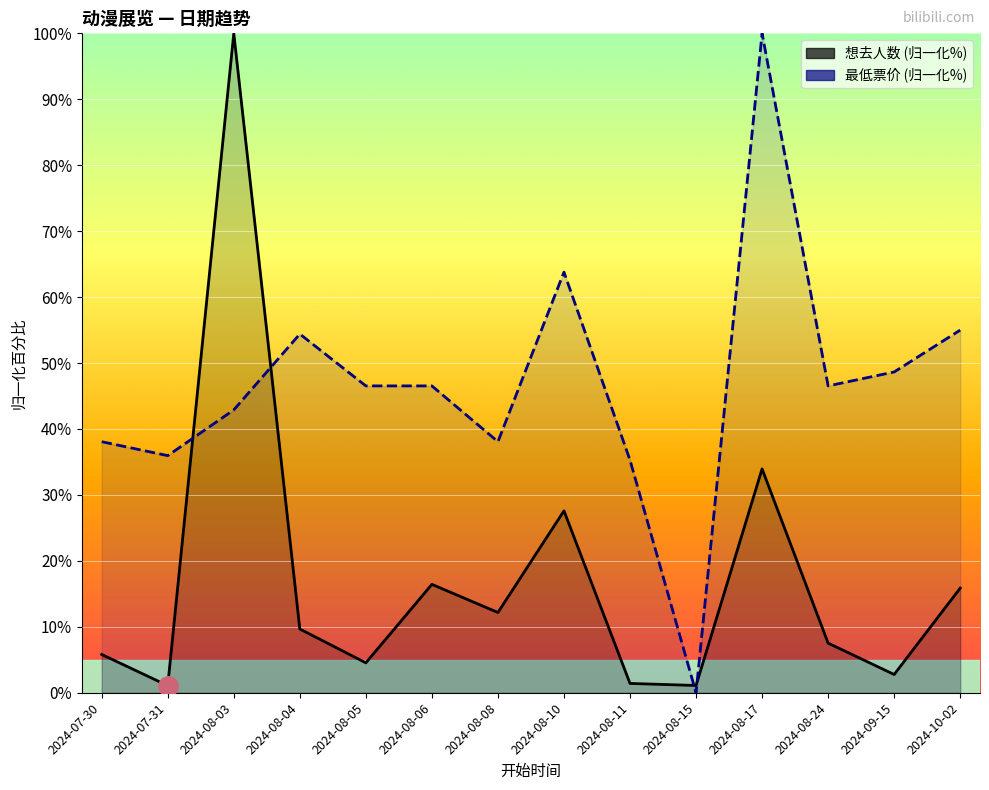

Reading left to right, what are all the values shown in this chart?

想去人数: 5.8	1.1	100.0	9.7	4.5	16.4	12.2	27.6	1.4	1.1	33.9	7.5	2.8	15.9
最低票价: 38.1	36.0	42.9	54.4	46.5	46.5	38.1	63.8	35.3	0.0	100.0	46.5	48.6	55.0